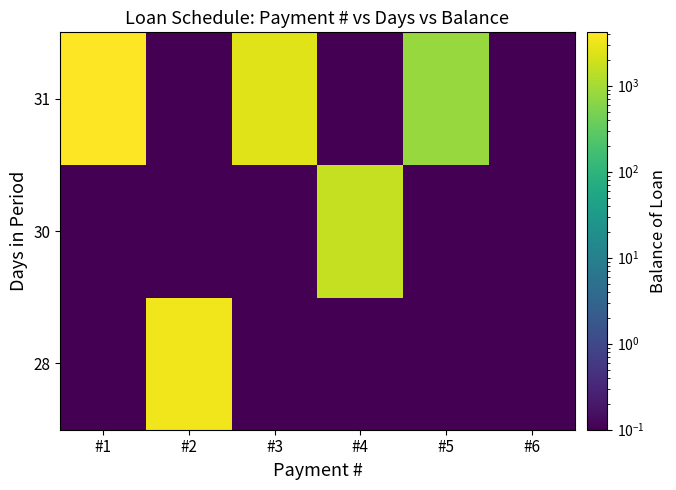

Rank the series by their average value, from lowest to highest.

30, 28, 31